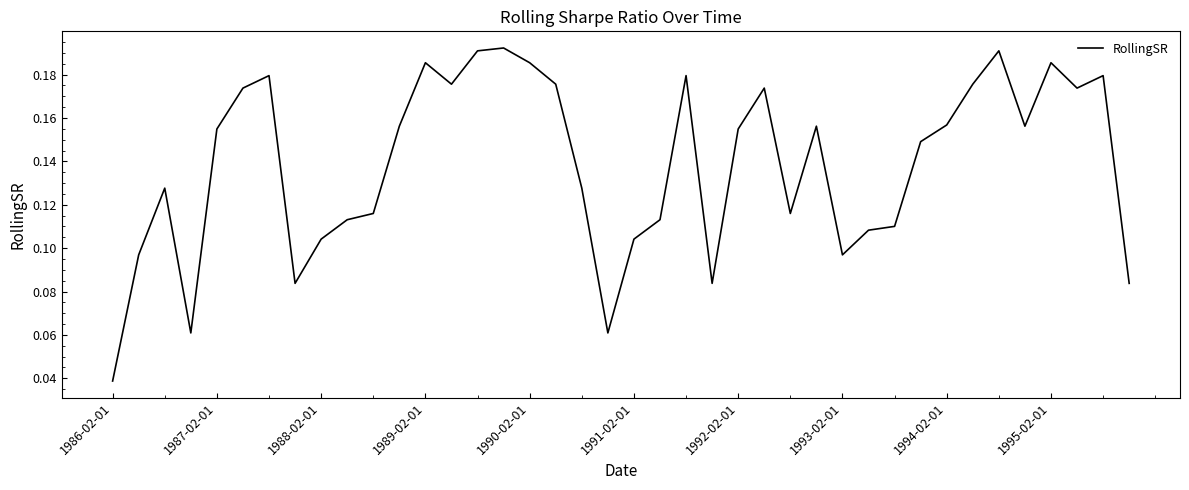

How many interior local valleys (lower than both neighbors) does the data have?

9